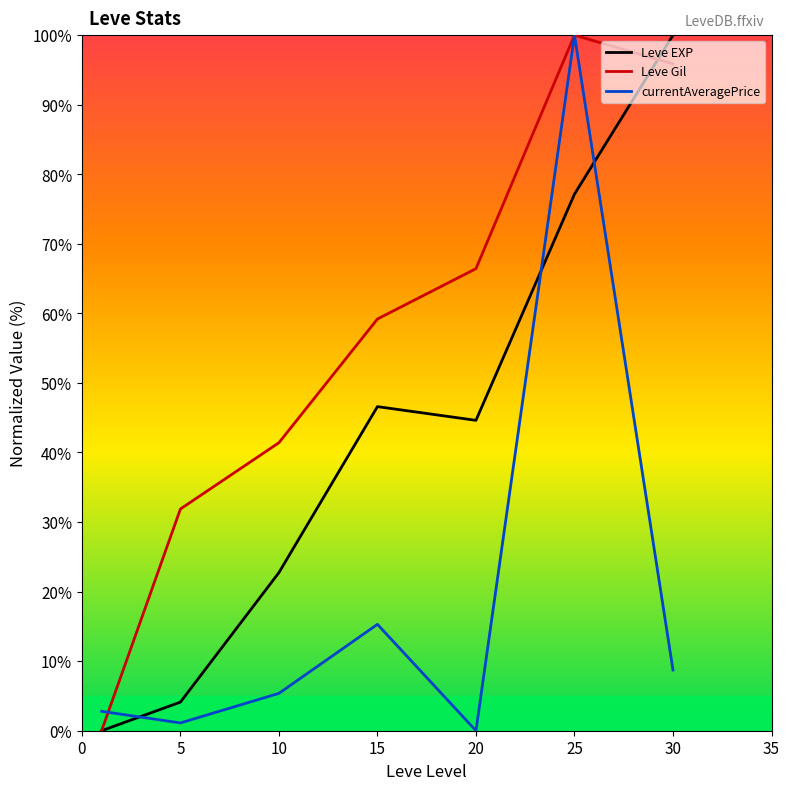

What is the maximum value for Leve EXP?

100.0